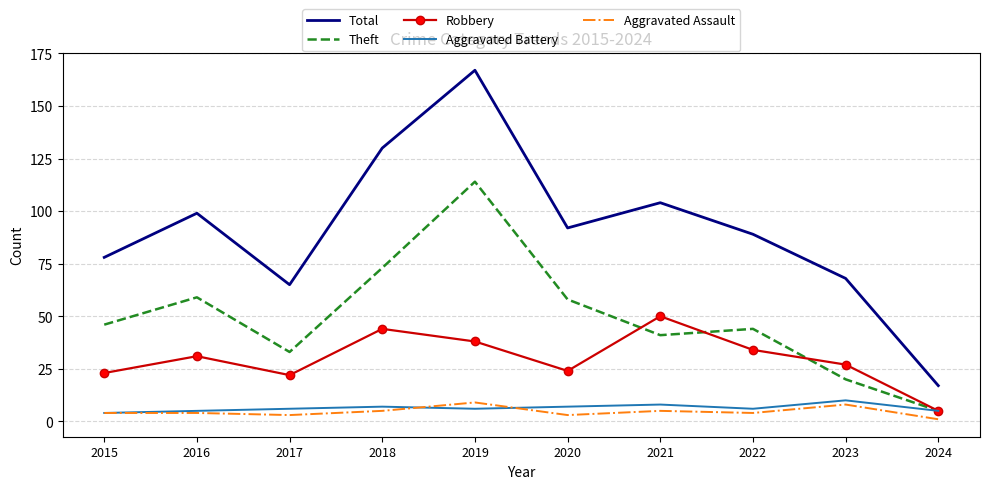

True or false: Total and Aggravated Assault intersect in this chart.

False